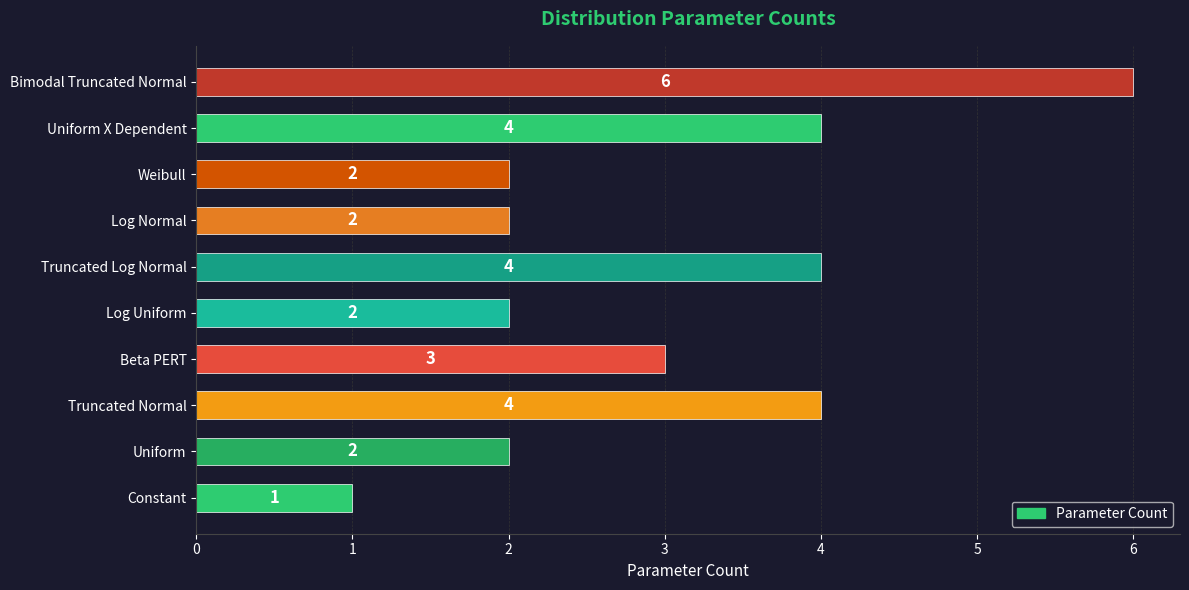

Which has a higher value, Beta PERT or Constant?

Beta PERT